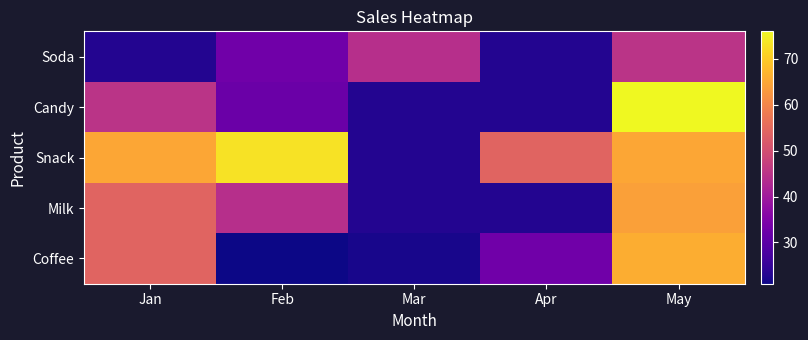

How many data points does each series have?

5